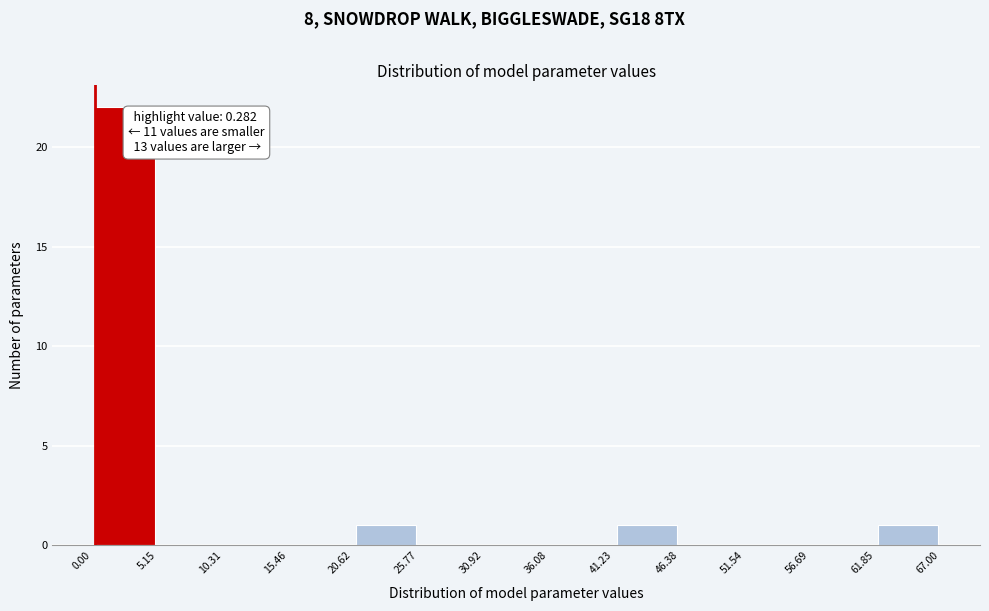

Over which range of the x-axis is the bar tallest?

0.00 to 5.15